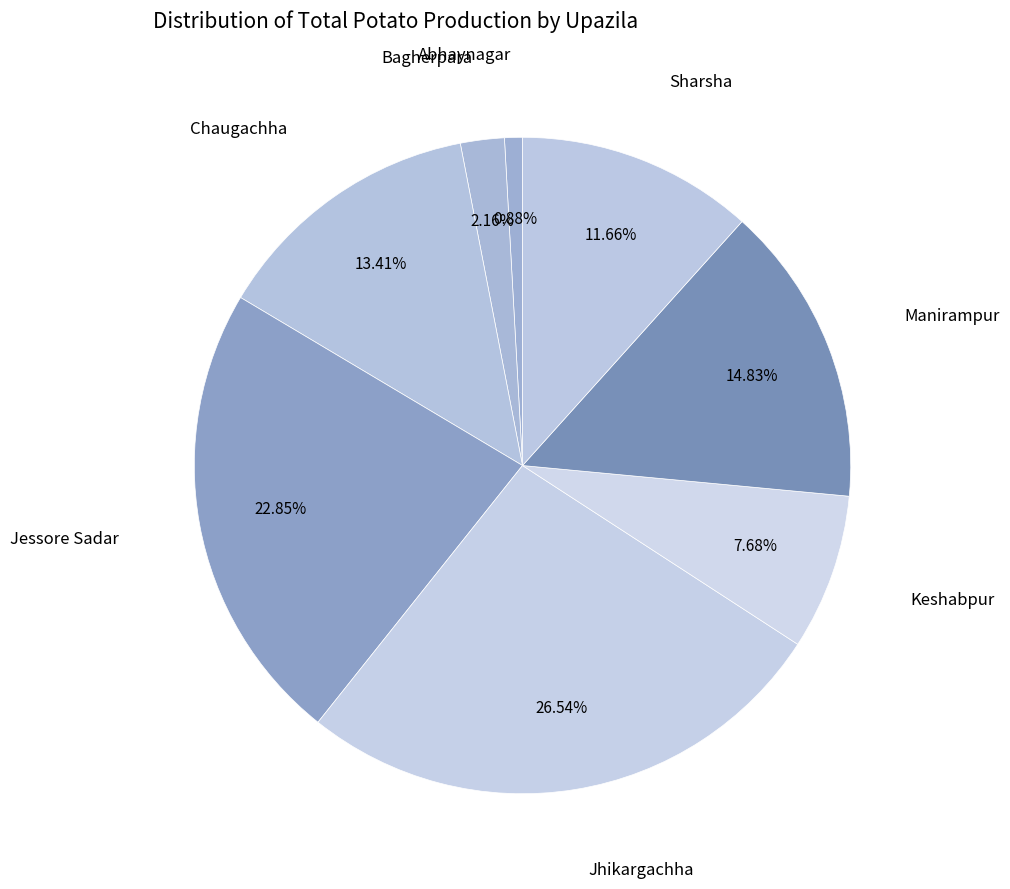

To the nearest percent, what is the average slice percentage?

12%